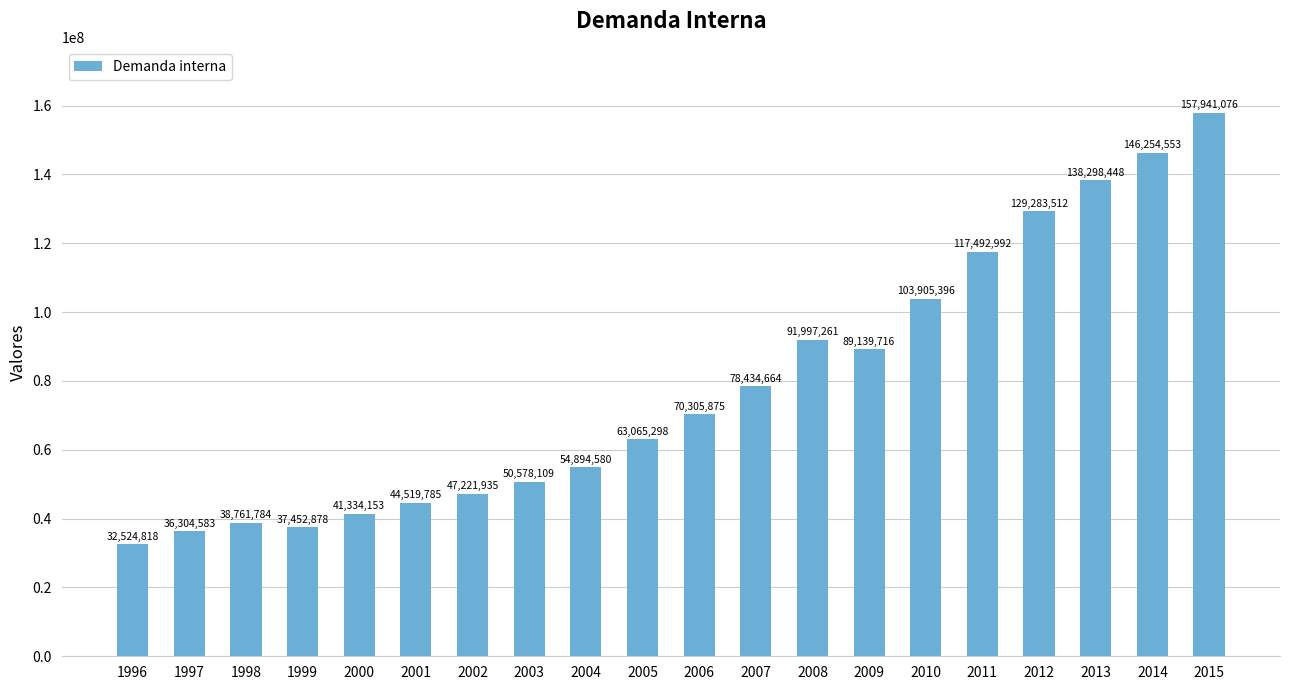

Which has a higher value, 2009 or 2005?

2009